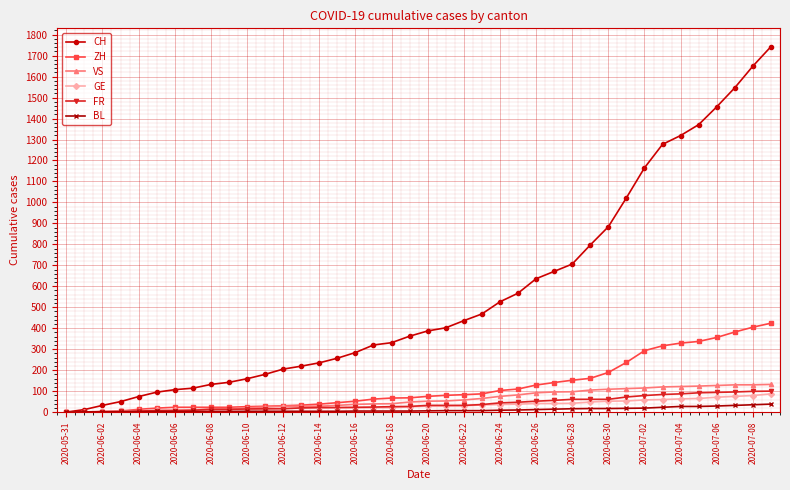

Which series has the largest total across all categories?

CH